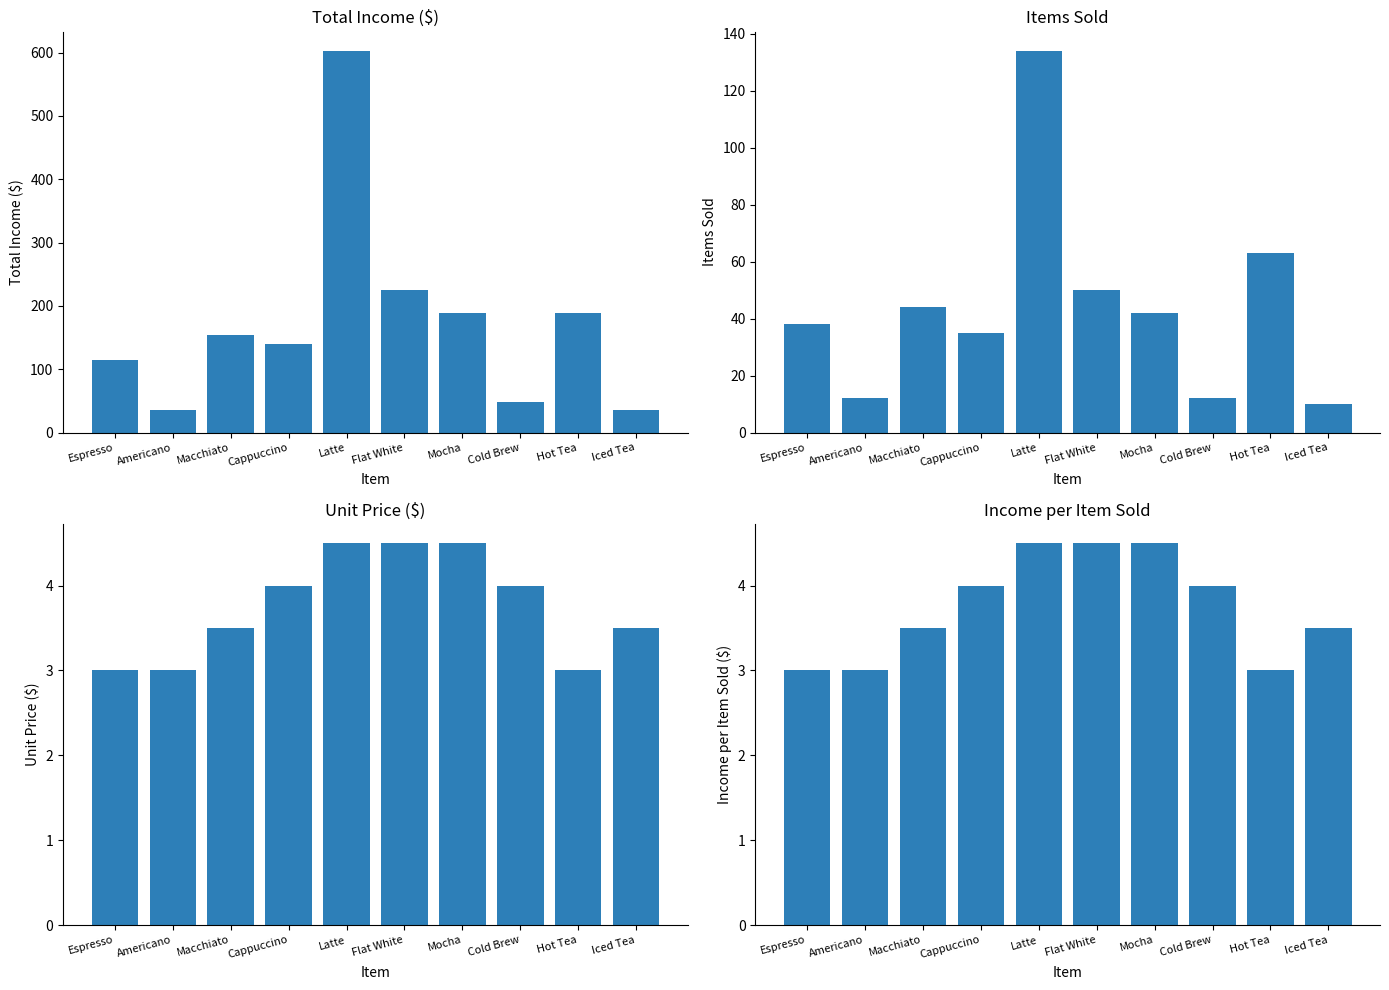

What is the minimum value shown in the chart?

3.0